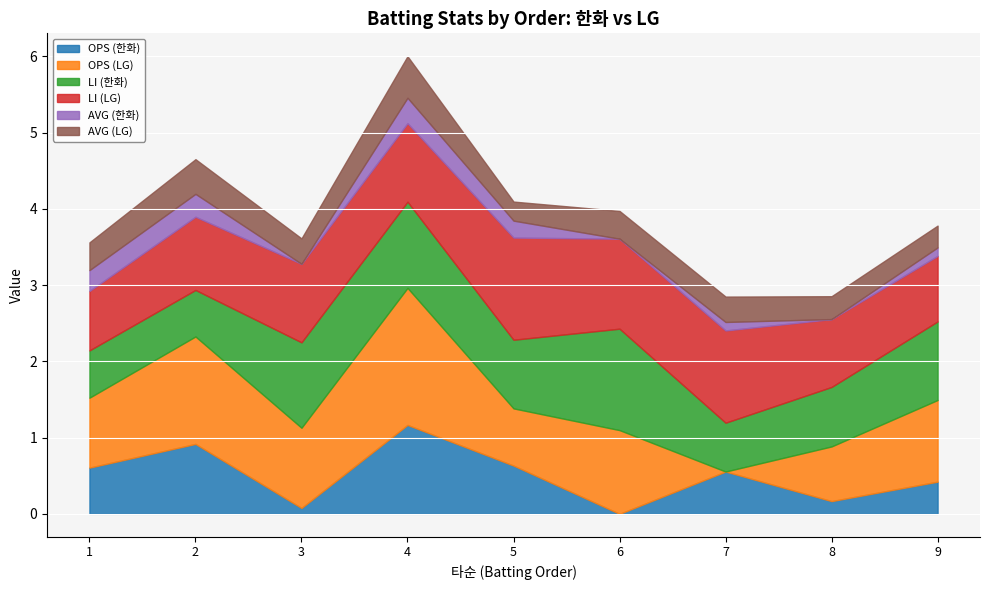

Which has a higher value, 9 or 5?

5